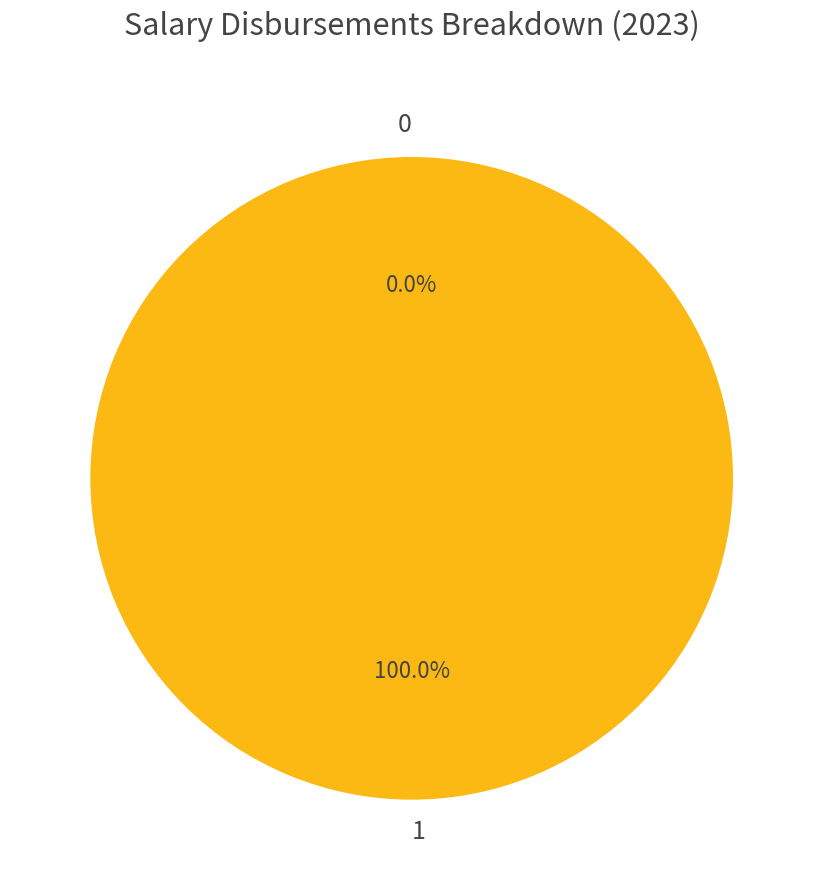

Between 1 and 0, which is larger?

1